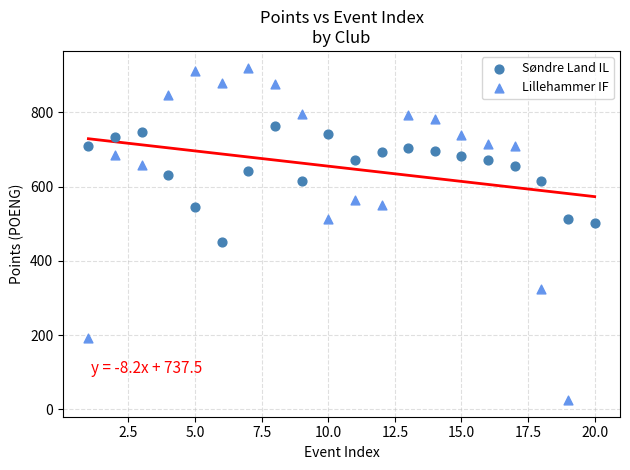

Which series reaches the maximum Y coordinate?

Lillehammer IF